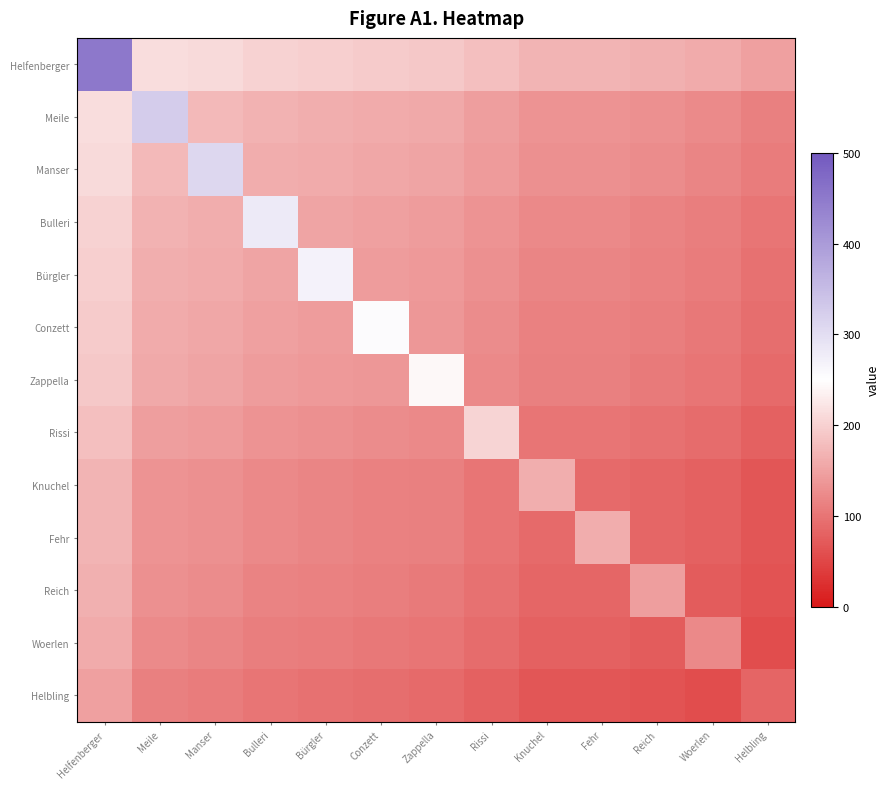

How many categories are shown in the chart?

13